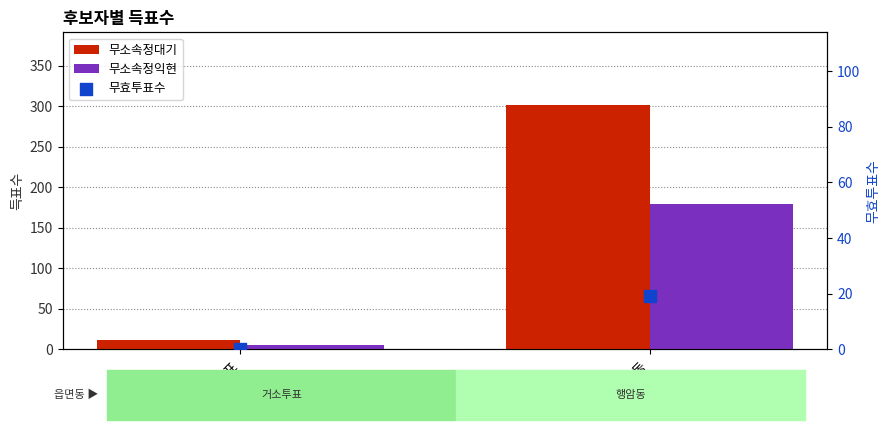

What are all the series names shown in the legend?

무소속정대기, 무소속정익현, 무효투표수